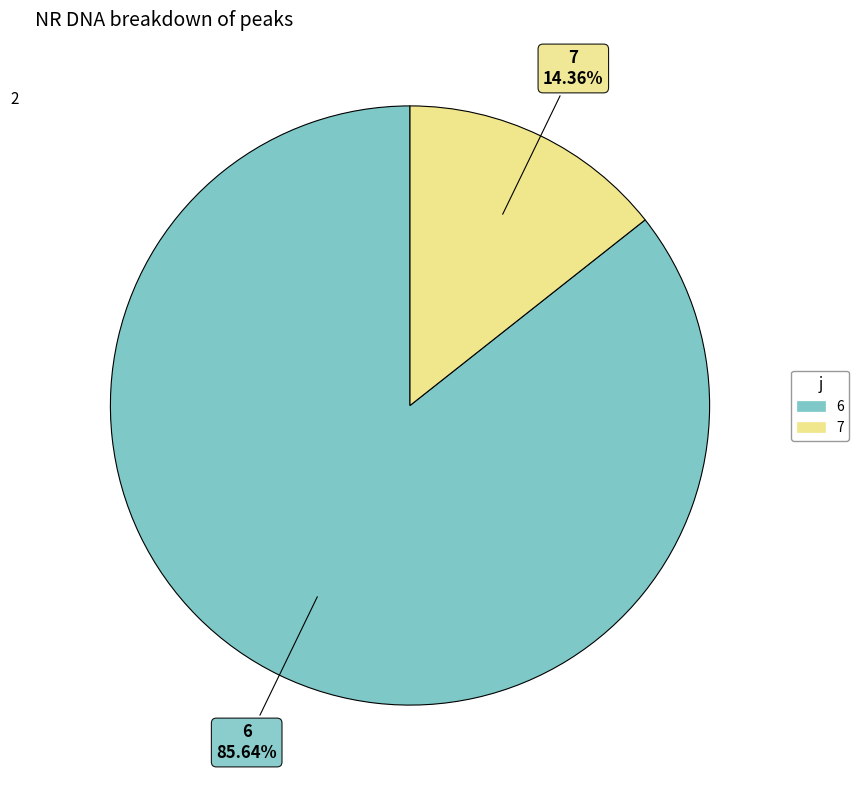

How many segments does this pie chart have?

2